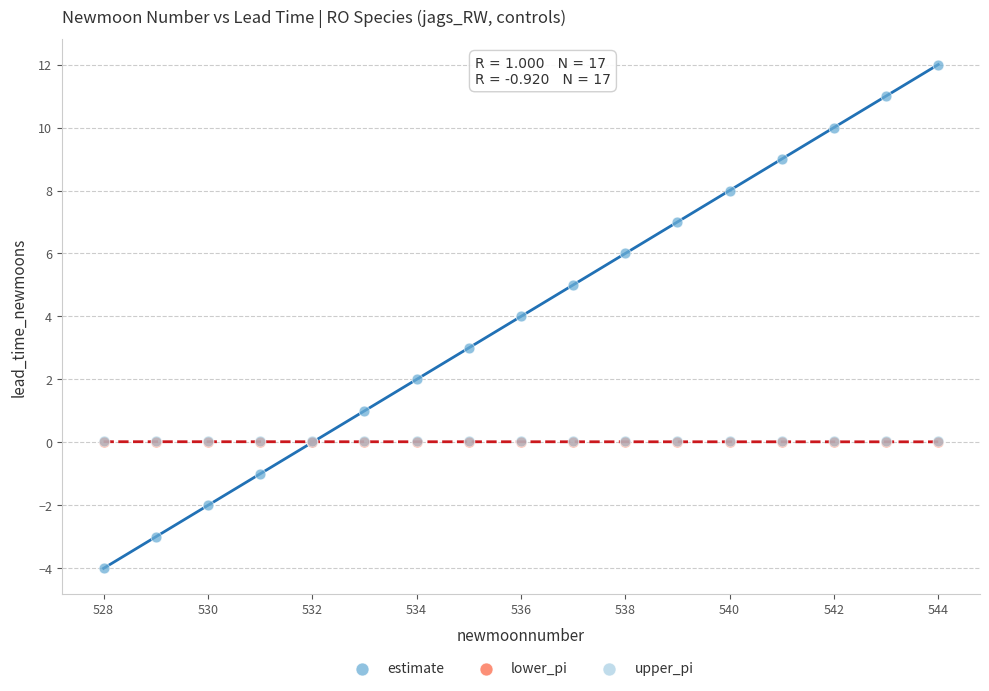

Which series has the widest spread of Y values?

estimate